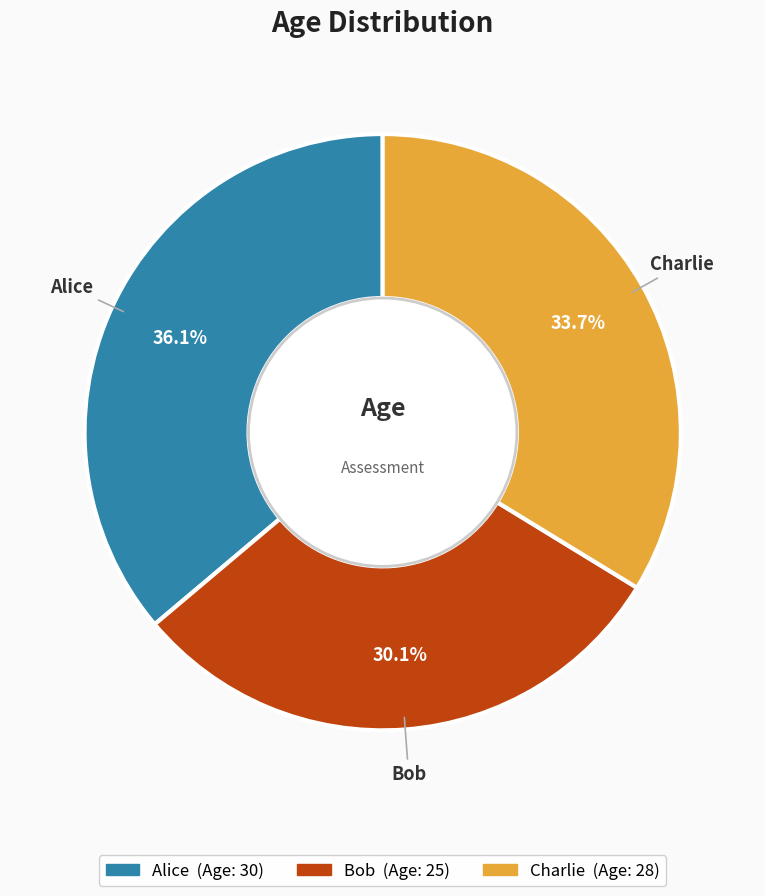

Does Charlie account for over 50% of the chart?

No